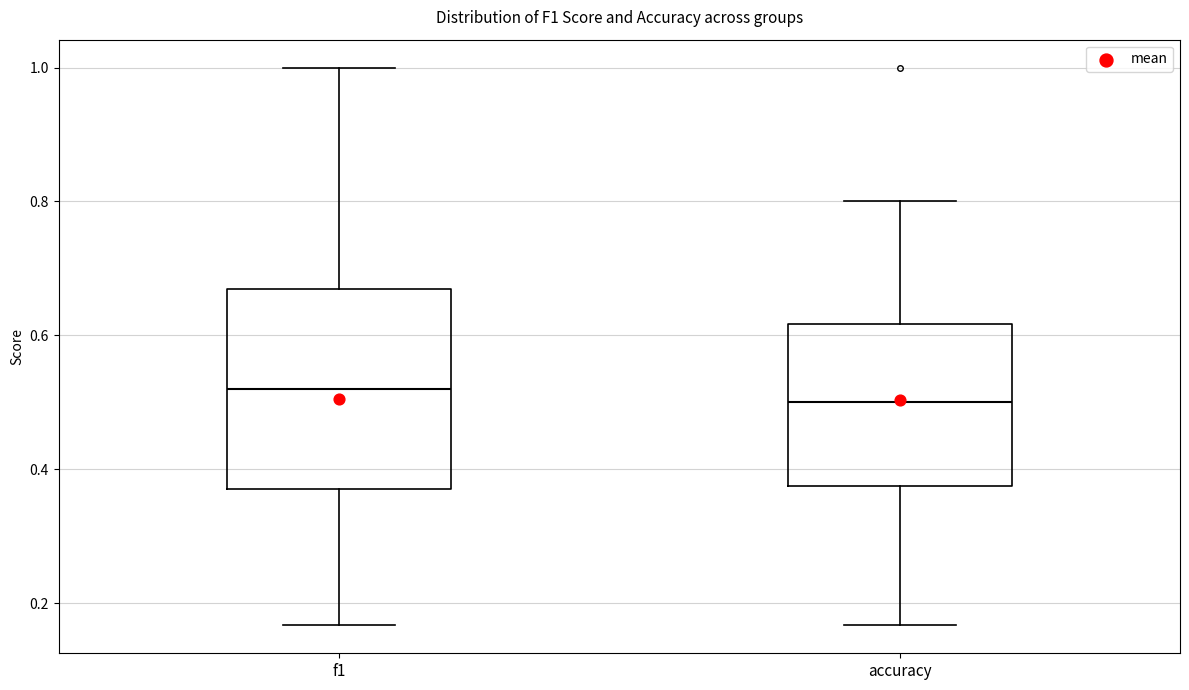

Reading left to right, read every box against the y-axis: the position of its median line, the range the box covers, and the ends of its whiskers. The values are not printed on the chart, so give them approximately, as read against the axis.

f1: median 0.52, box 0.36 to 0.66, whiskers 0.16 to 1.00
accuracy: median 0.50, box 0.38 to 0.62, whiskers 0.16 to 0.80